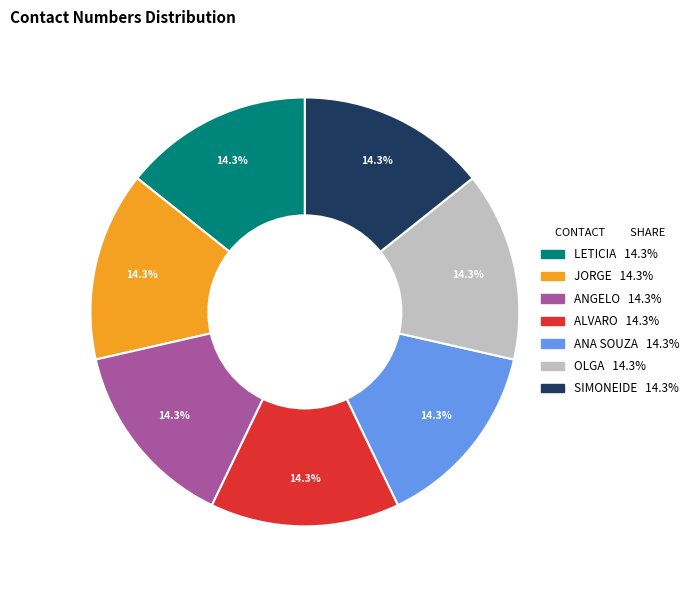

How many slices are in this pie chart?

7